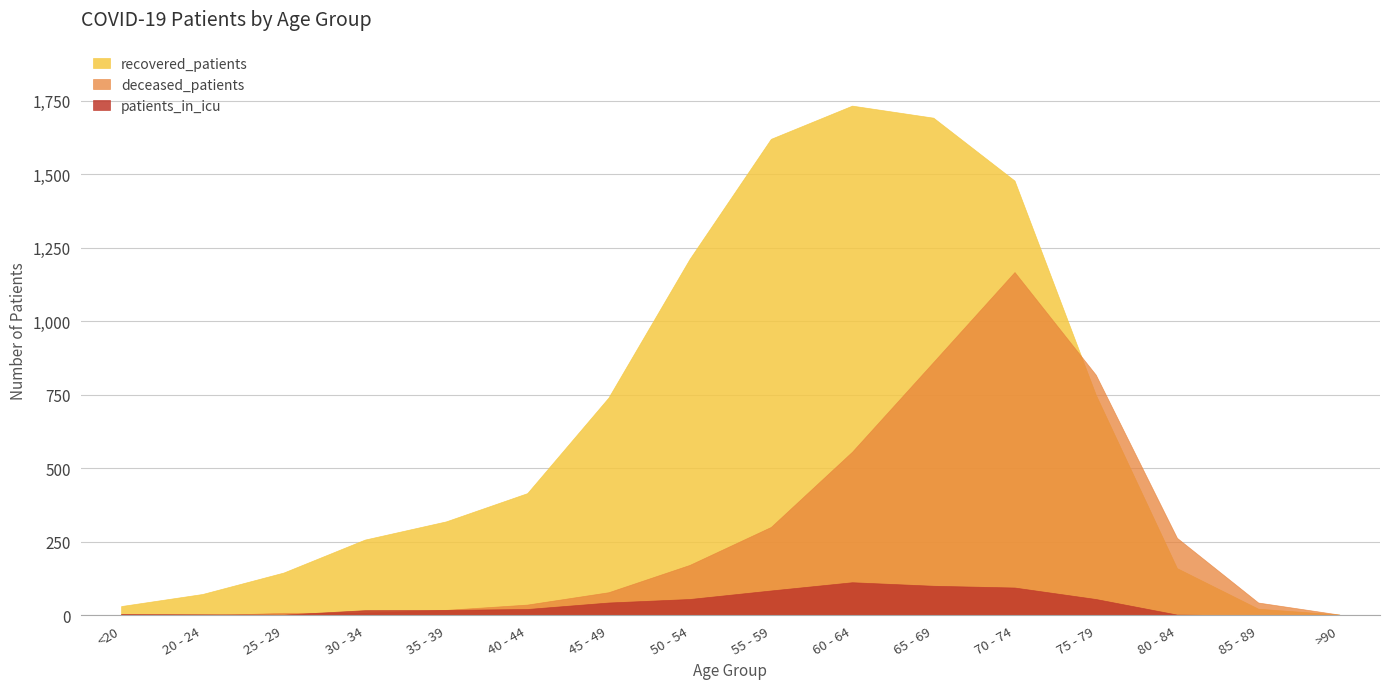

Reading left to right, extract all data points from this chart.

recovered_patients: <20=32	20 - 24=73	25 - 29=146	30 - 34=258	35 - 39=320	40 - 44=416	45 - 49=741	50 - 54=1213	55 - 59=1621	60 - 64=1734	65 - 69=1693	70 - 74=1479	75 - 79=751	80 - 84=161	85 - 89=23	>90=3
deceased_patients: <20=4	20 - 24=0	25 - 29=9	30 - 34=9	35 - 39=19	40 - 44=37	45 - 49=79	50 - 54=172	55 - 59=301	60 - 64=557	65 - 69=862	70 - 74=1168	75 - 79=819	80 - 84=264	85 - 89=44	>90=3
patients_in_icu: <20=5	20 - 24=4	25 - 29=3	30 - 34=18	35 - 39=19	40 - 44=22	45 - 49=44	50 - 54=56	55 - 59=85	60 - 64=113	65 - 69=101	70 - 74=95	75 - 79=56	80 - 84=3	85 - 89=0	>90=0